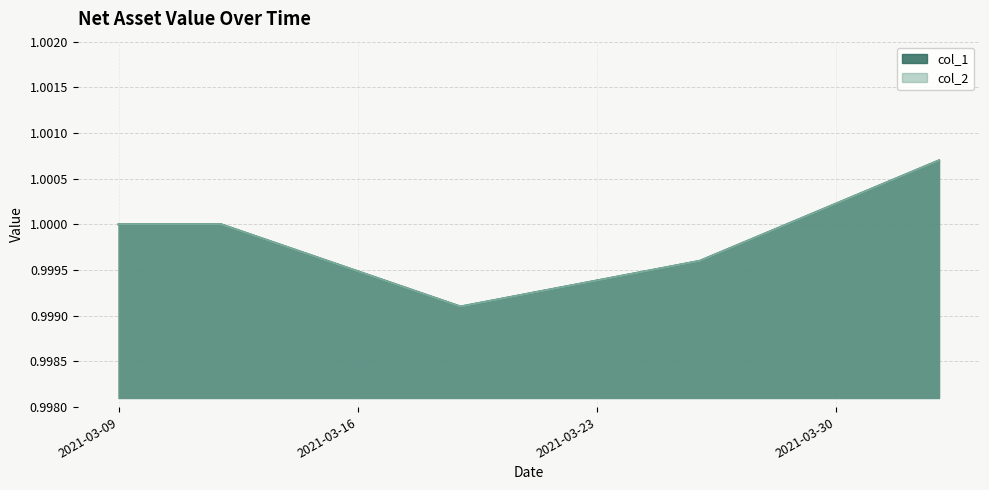

True or false: col_1 and col_2 cross at least once.

False